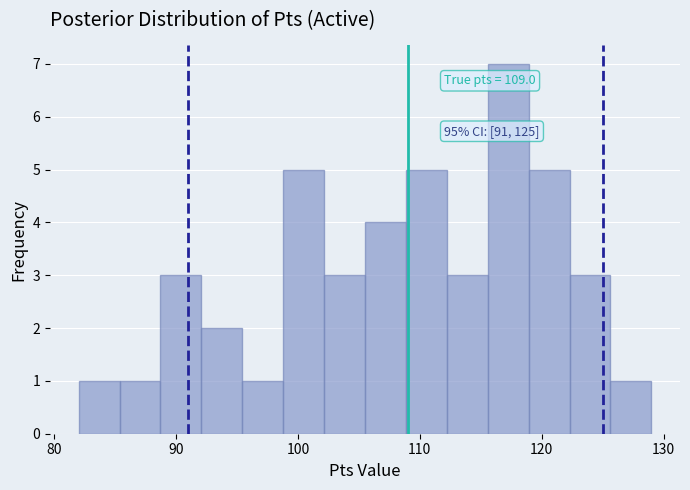

Read against the x-axis, roughly where is the centre of the tallest bar?

117